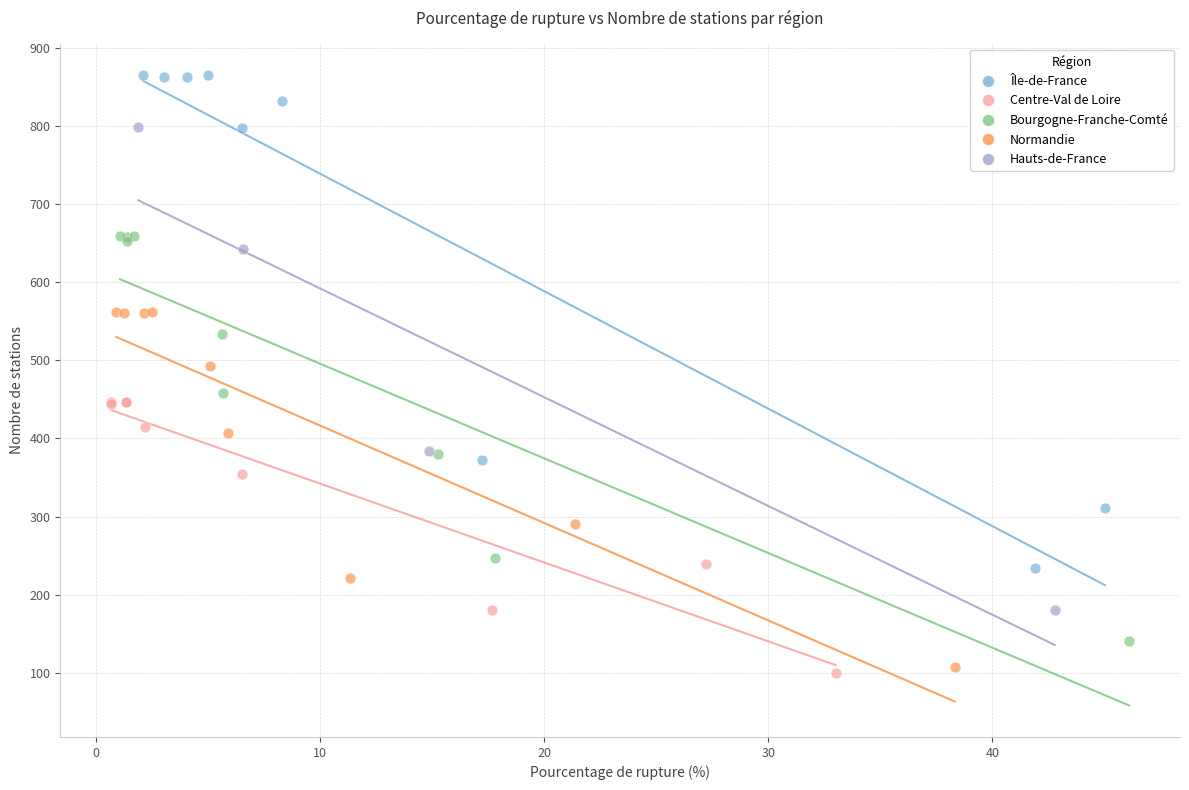

Which series reaches the maximum Y coordinate?

Île-de-France